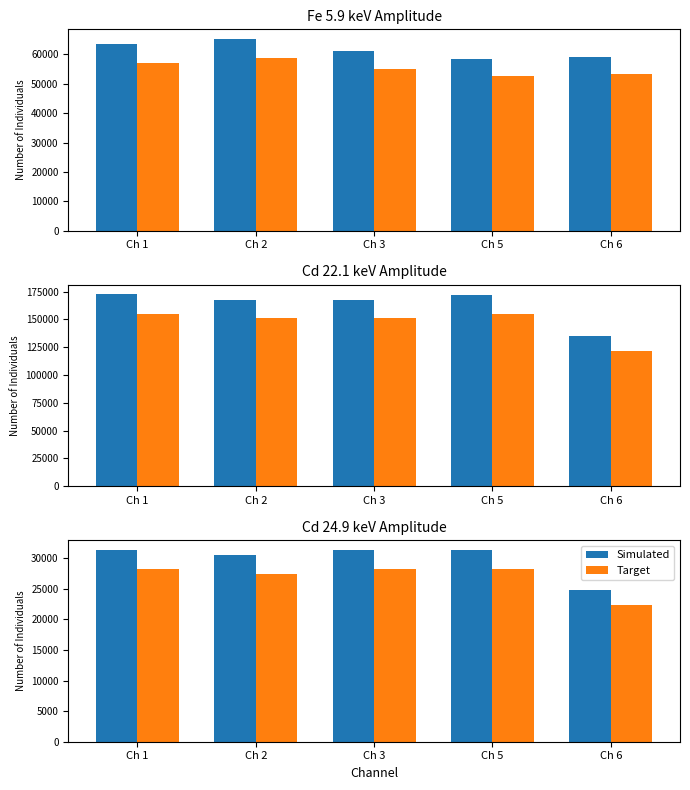

How many data points in Simulated are less than 31300?

2